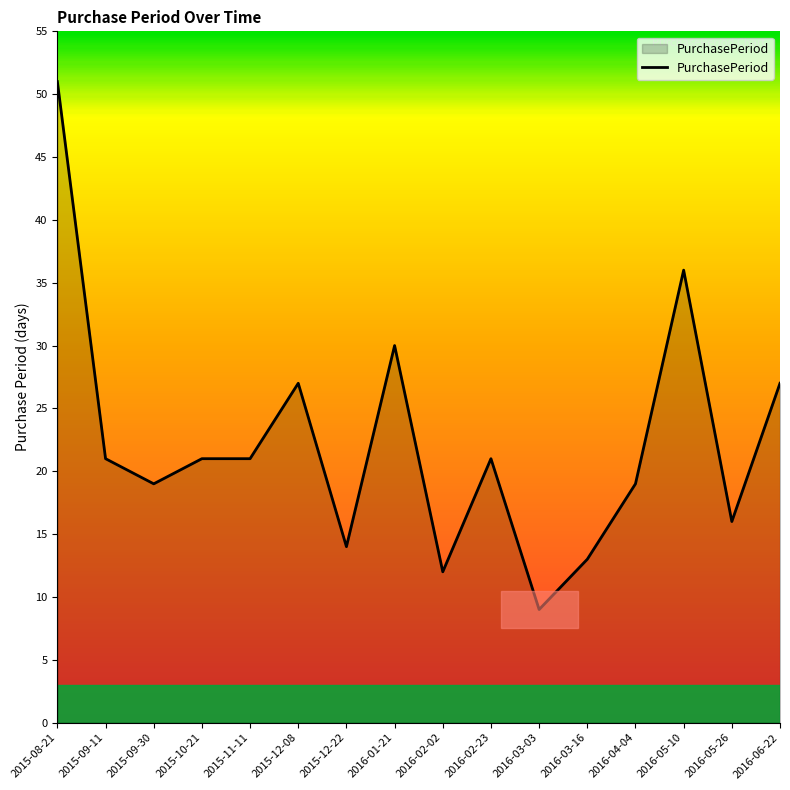

The value at 2016-04-04 is 26. True or false?

False